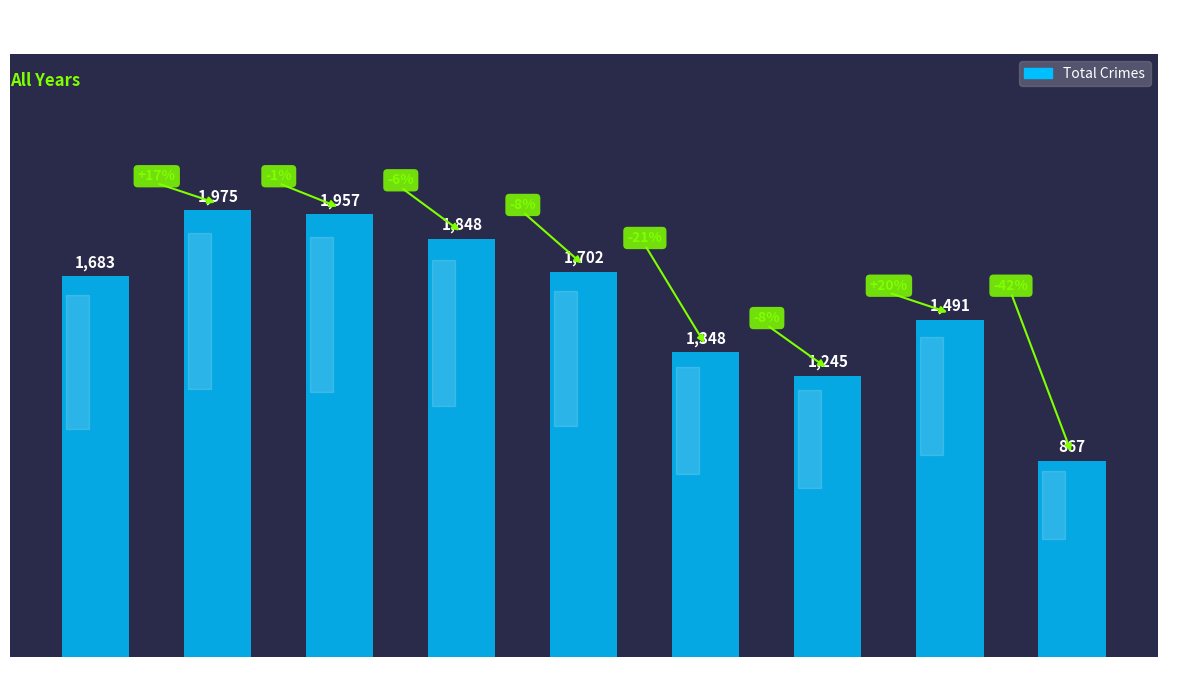

What is the sum of all values?

14116